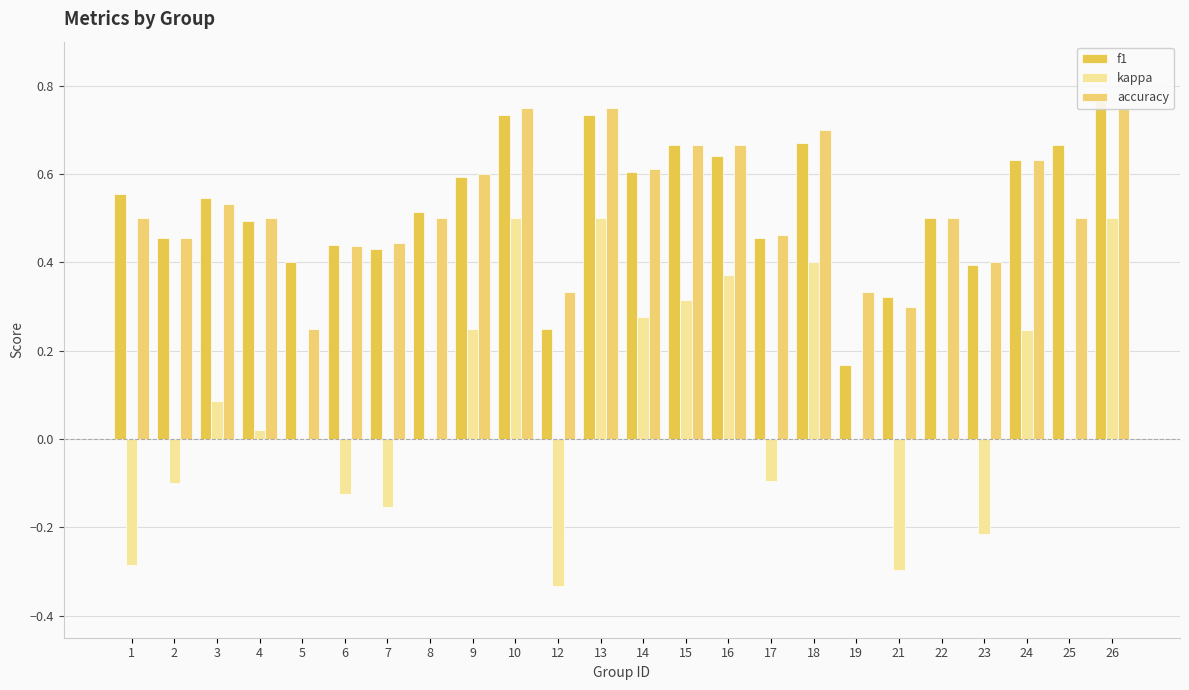

What is the minimum value shown in the chart?

-0.3